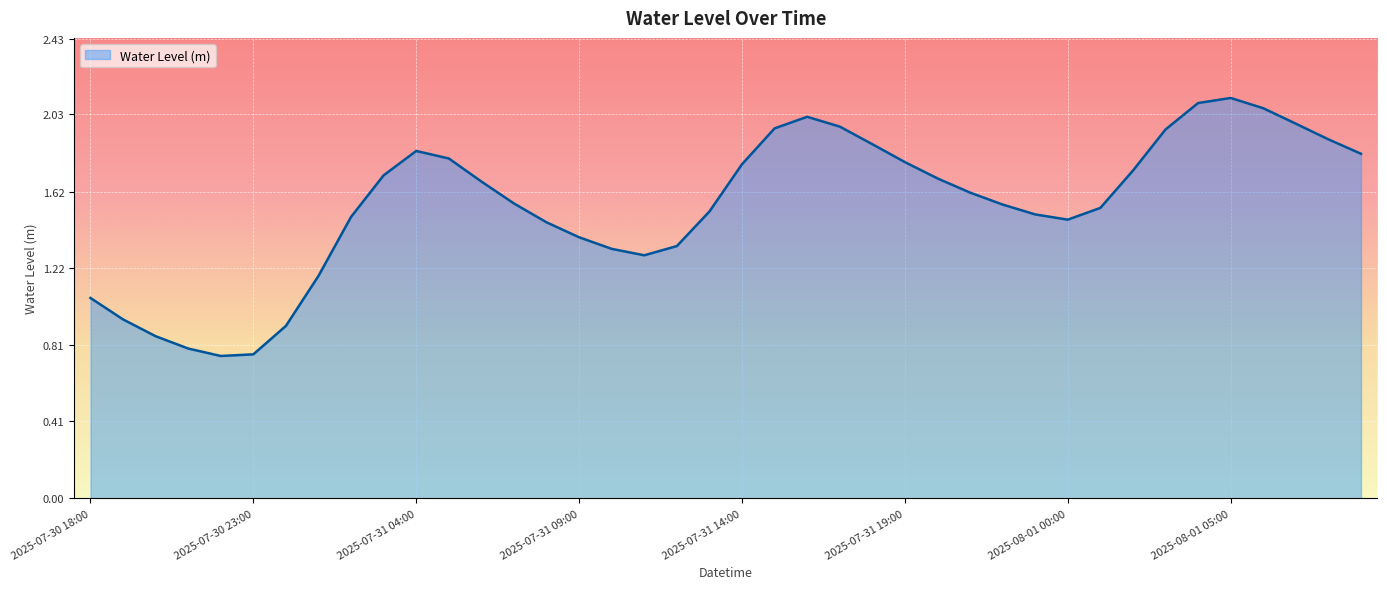

How many values exceed 1?

34